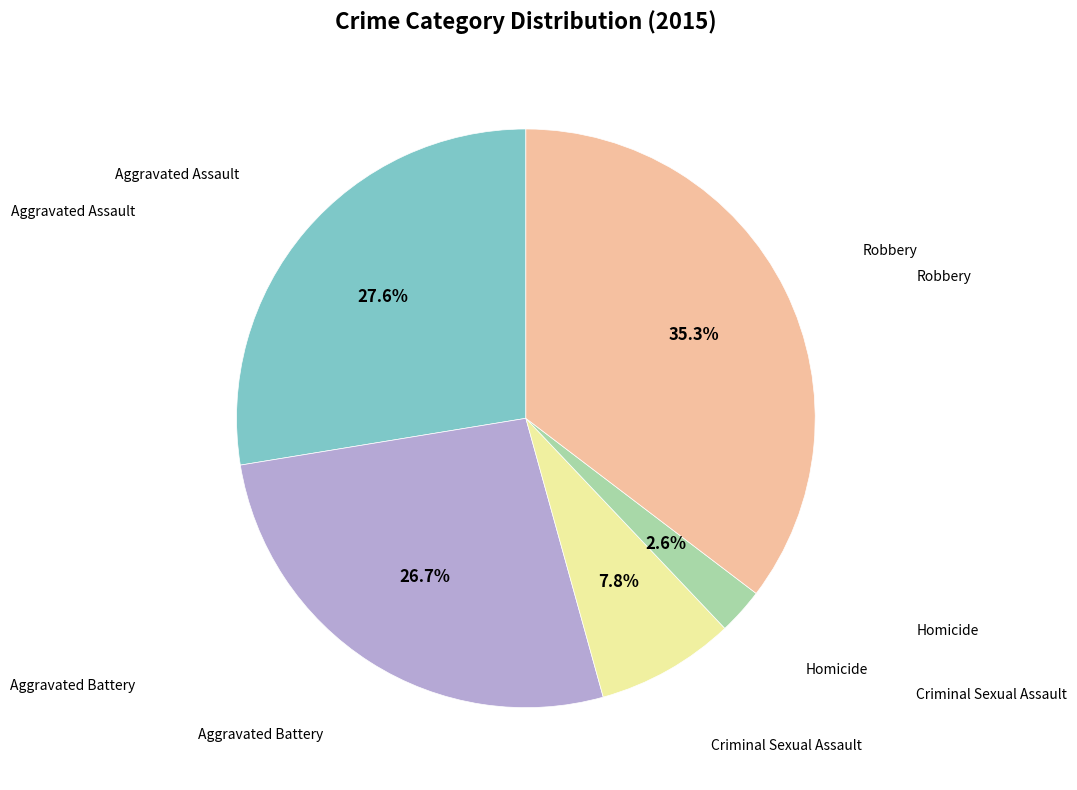

Which slice is the largest?

Robbery